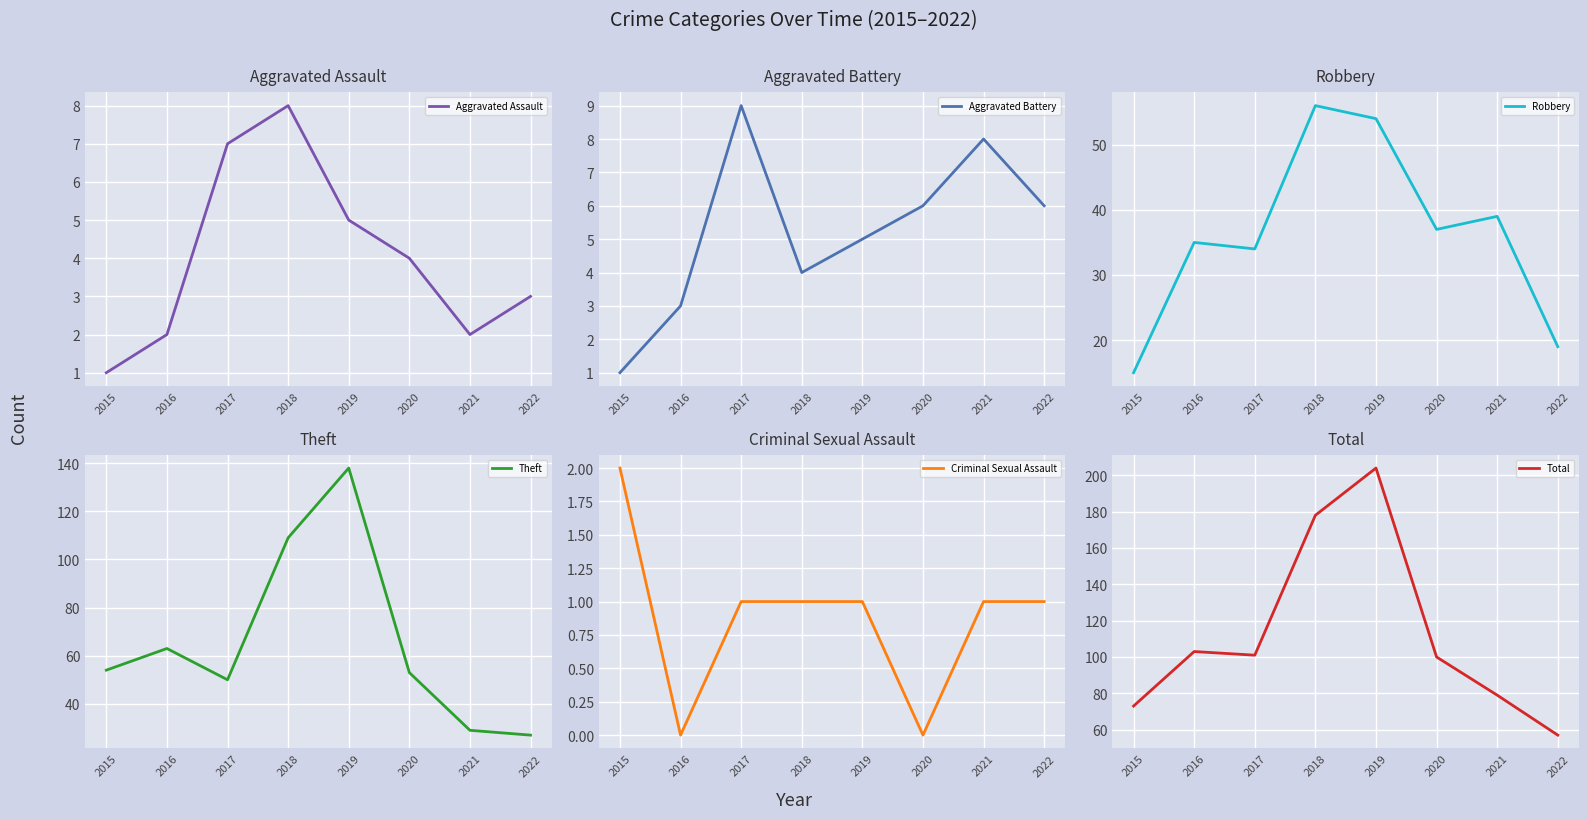

What is the difference between the Aggravated Assault values at 2020 and 2019?

1